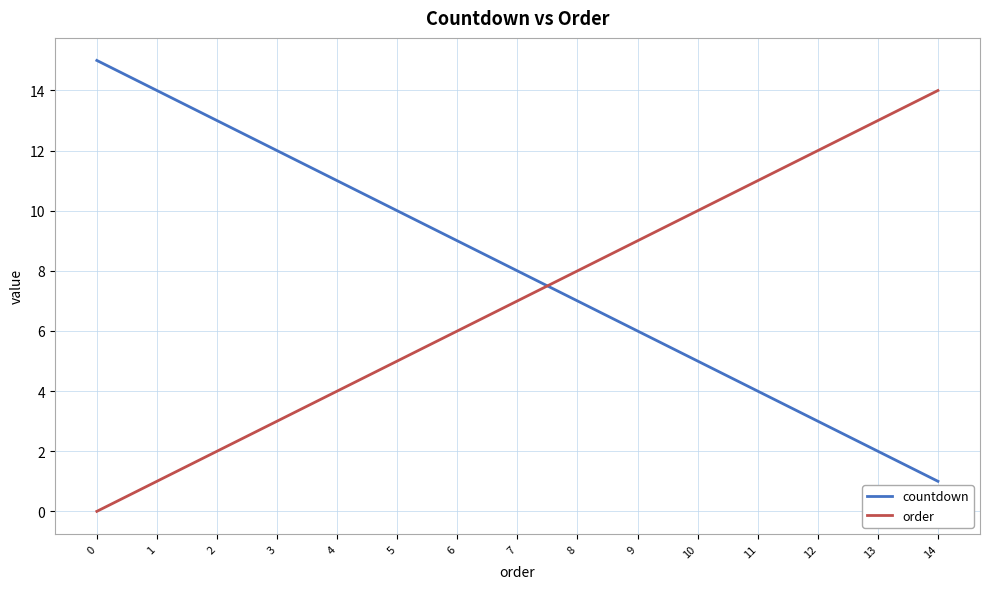

Reading right to left, what are all the values shown in this chart?

countdown: 14=1	13=2	12=3	11=4	10=5	9=6	8=7	7=8	6=9	5=10	4=11	3=12	2=13	1=14	0=15
order: 14=14	13=13	12=12	11=11	10=10	9=9	8=8	7=7	6=6	5=5	4=4	3=3	2=2	1=1	0=0